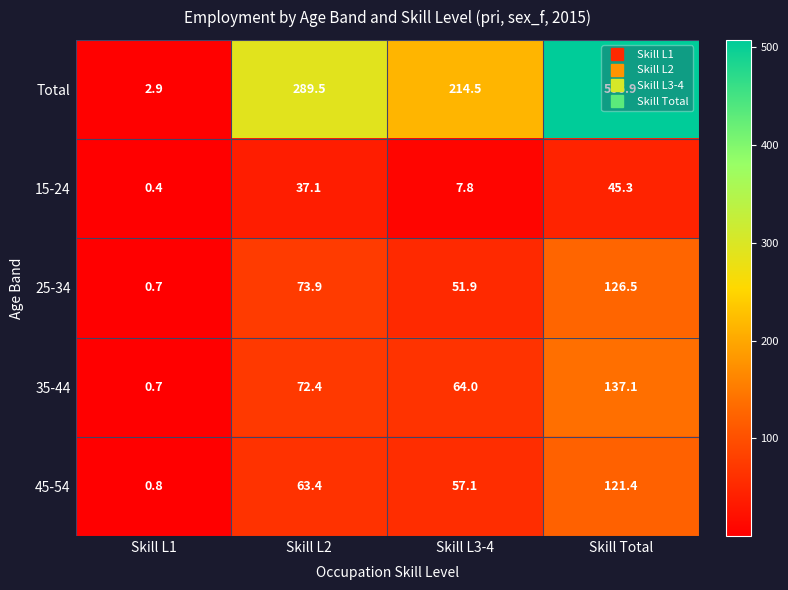

Which label corresponds to the largest value in the chart?

Skill Total